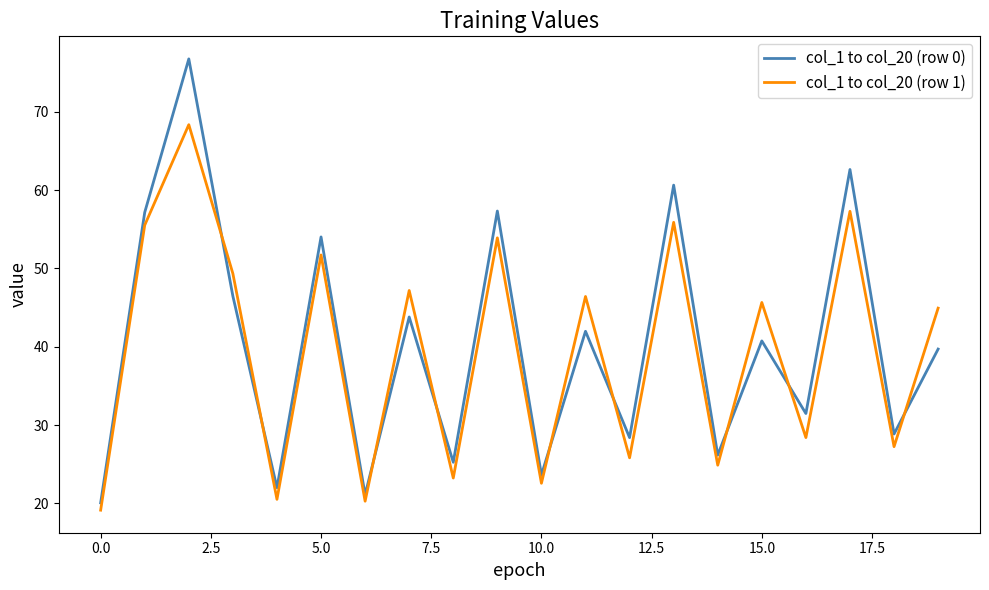

What is the average value of the col_1 to col_20 (row 0) series?

40.4